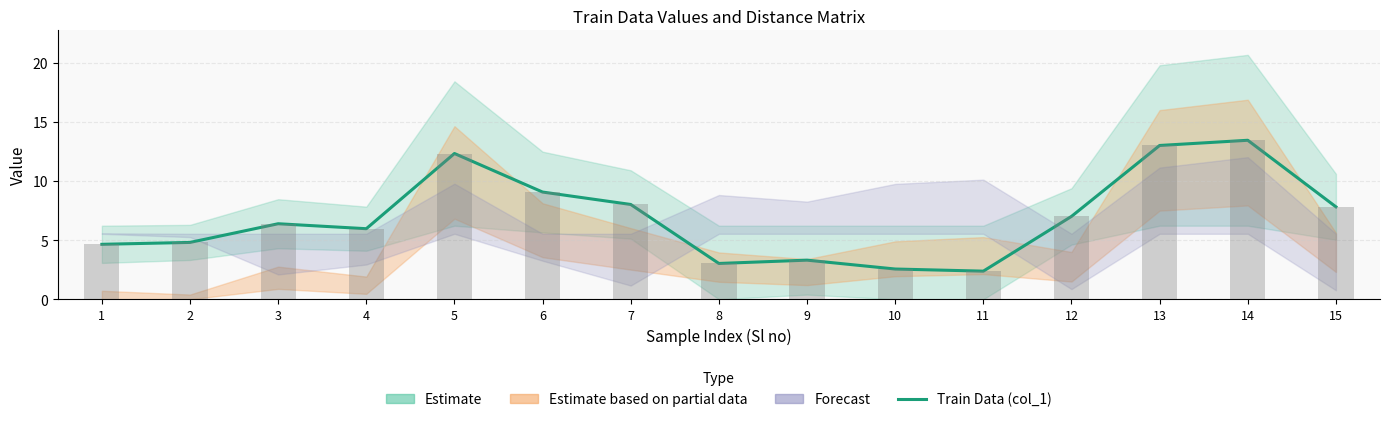

List the labels in order of value, smallest first.

11, 10, 8, 9, 1, 2, 4, 3, 12, 15, 7, 6, 5, 13, 14